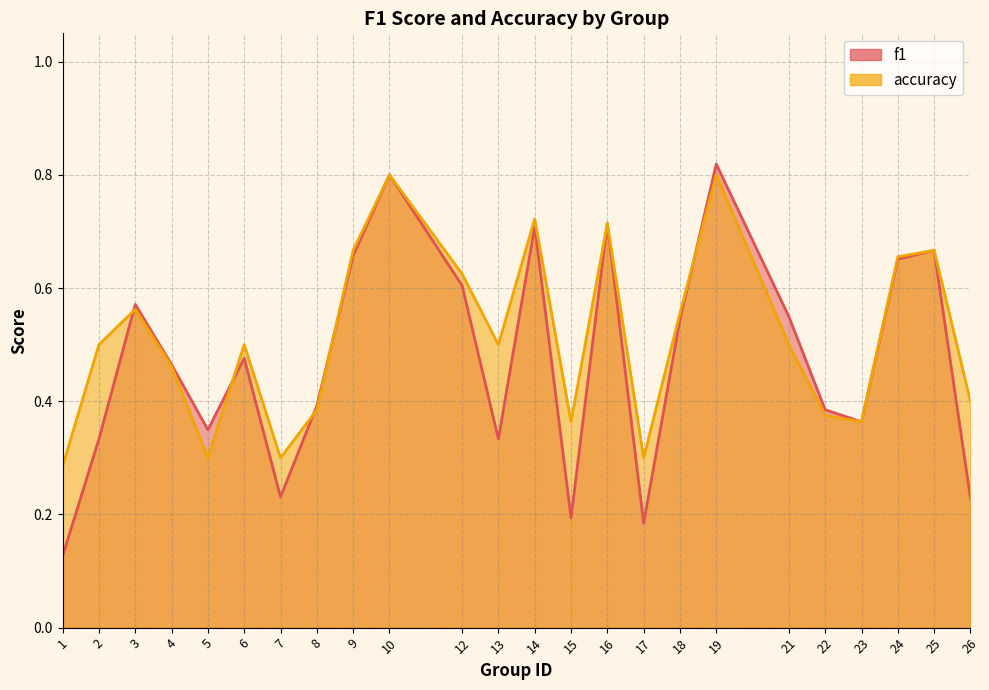

How many interior local valleys does the f1 series have?

6